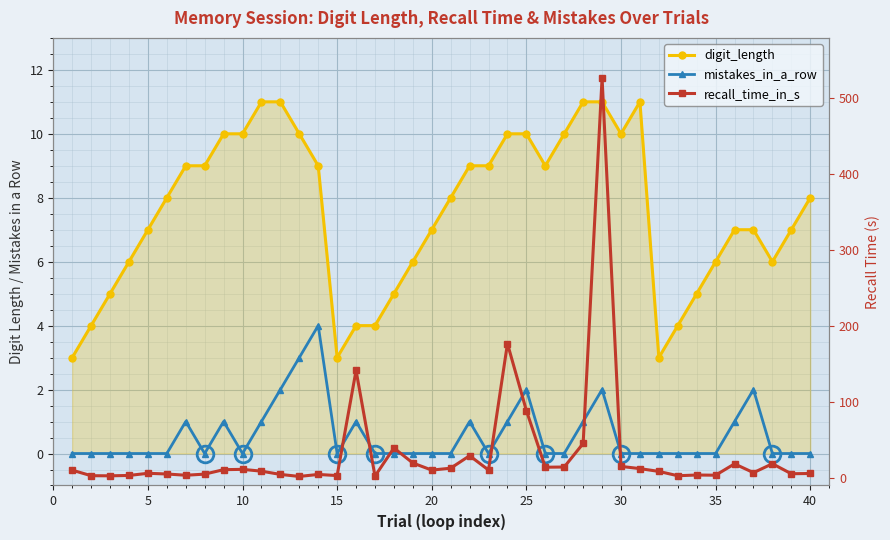

How many lines are shown in the chart?

3